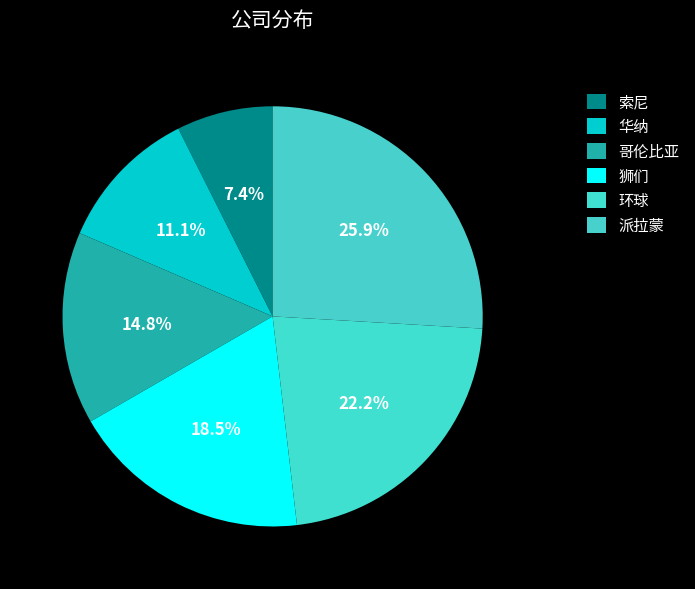

Count the number of slices in the pie.

6